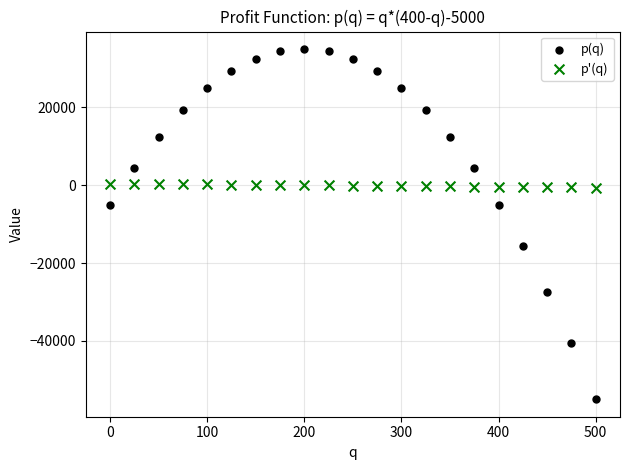

Across all data points, what is the range of Y values (max minus min)?

90000.0